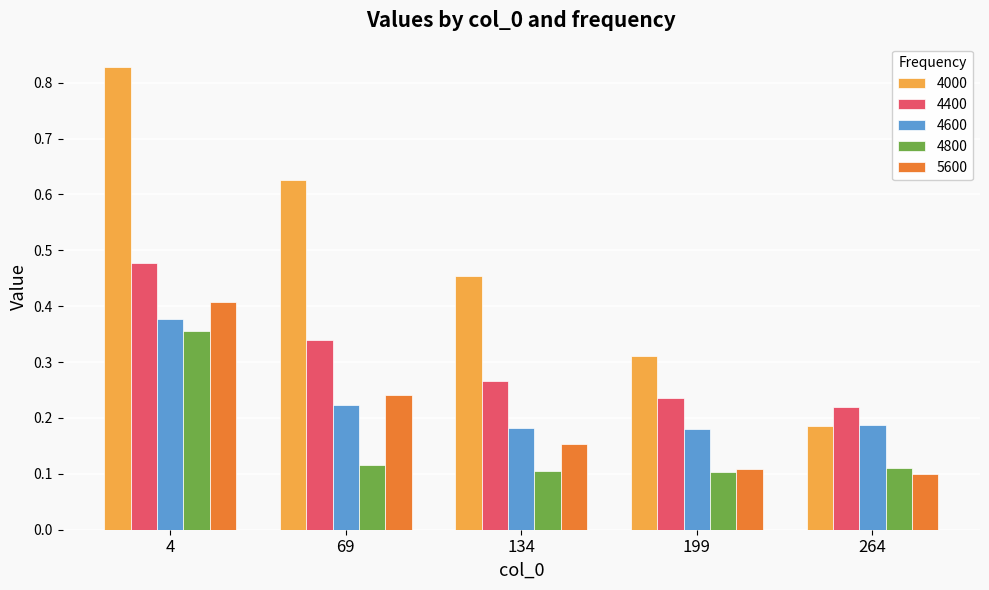

The 5600 series shows 0.0 at 199. True or false?

False